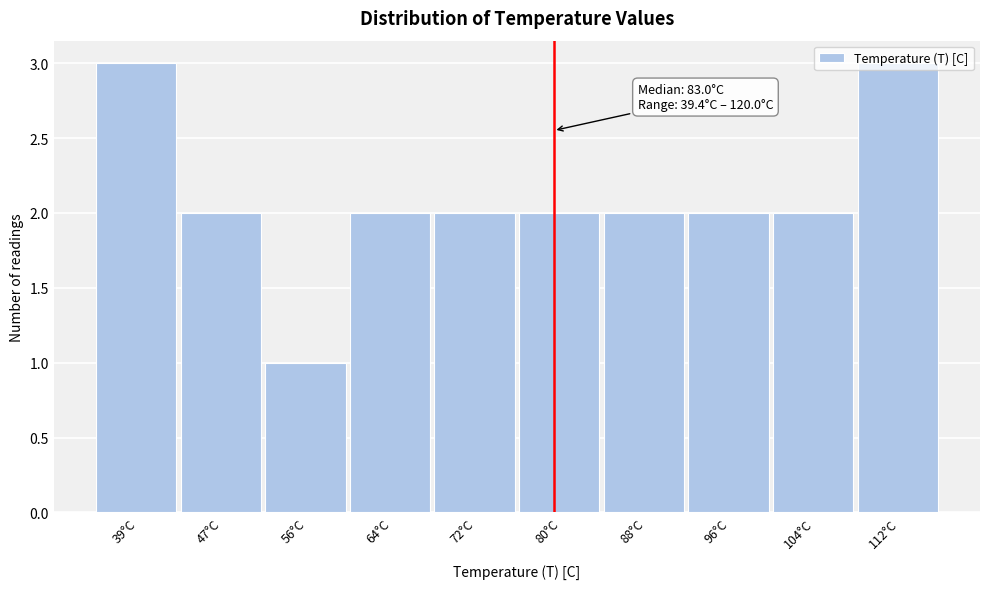

What position from the left is 96°C?

8